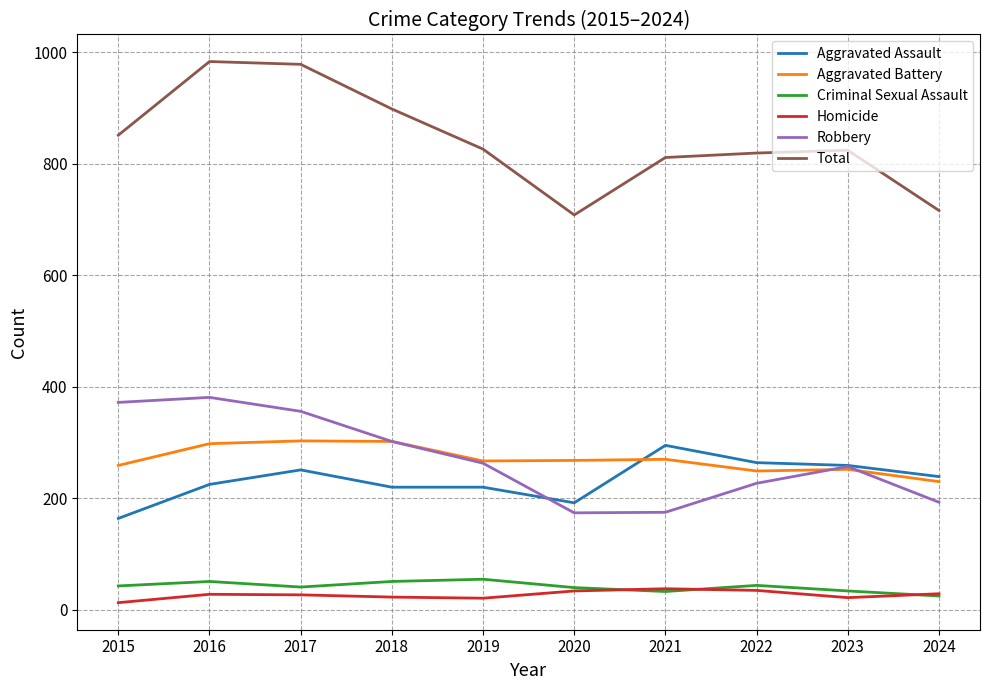

What is the maximum value for Aggravated Assault?

295